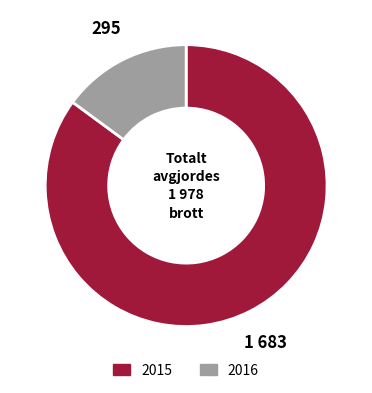

Rank the categories by value from lowest to highest.

2016, 2015